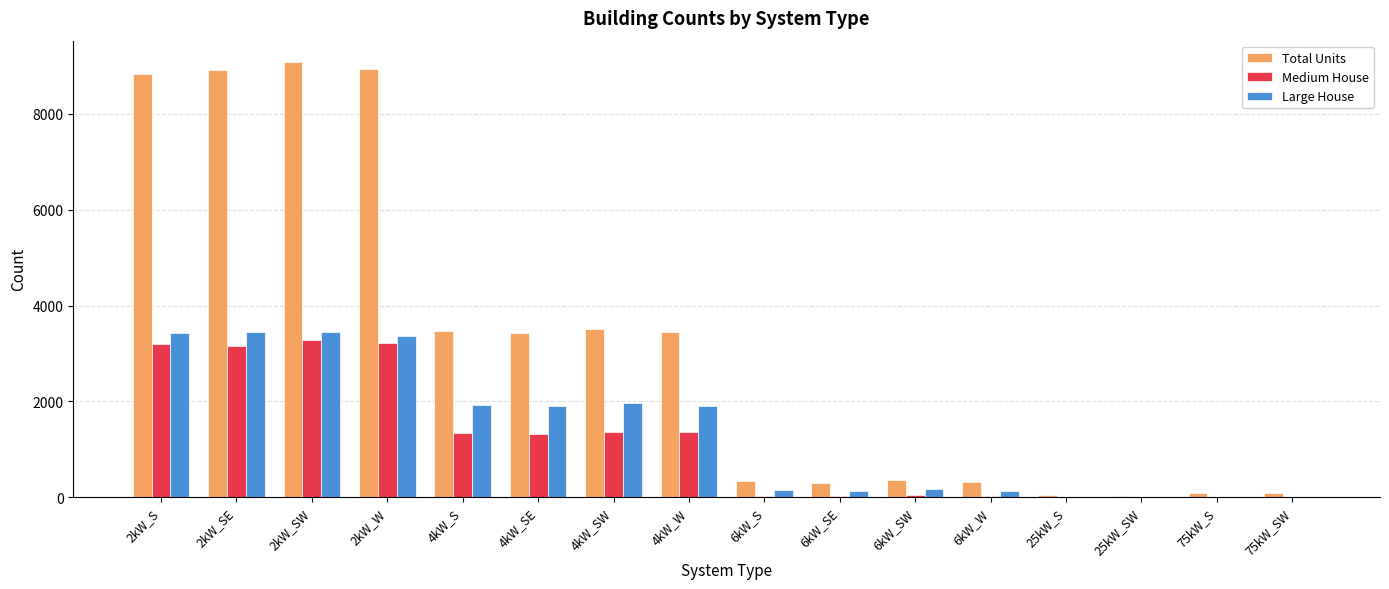

Which series changed the most between 4kW_SE and 75kW_S?

Total Units